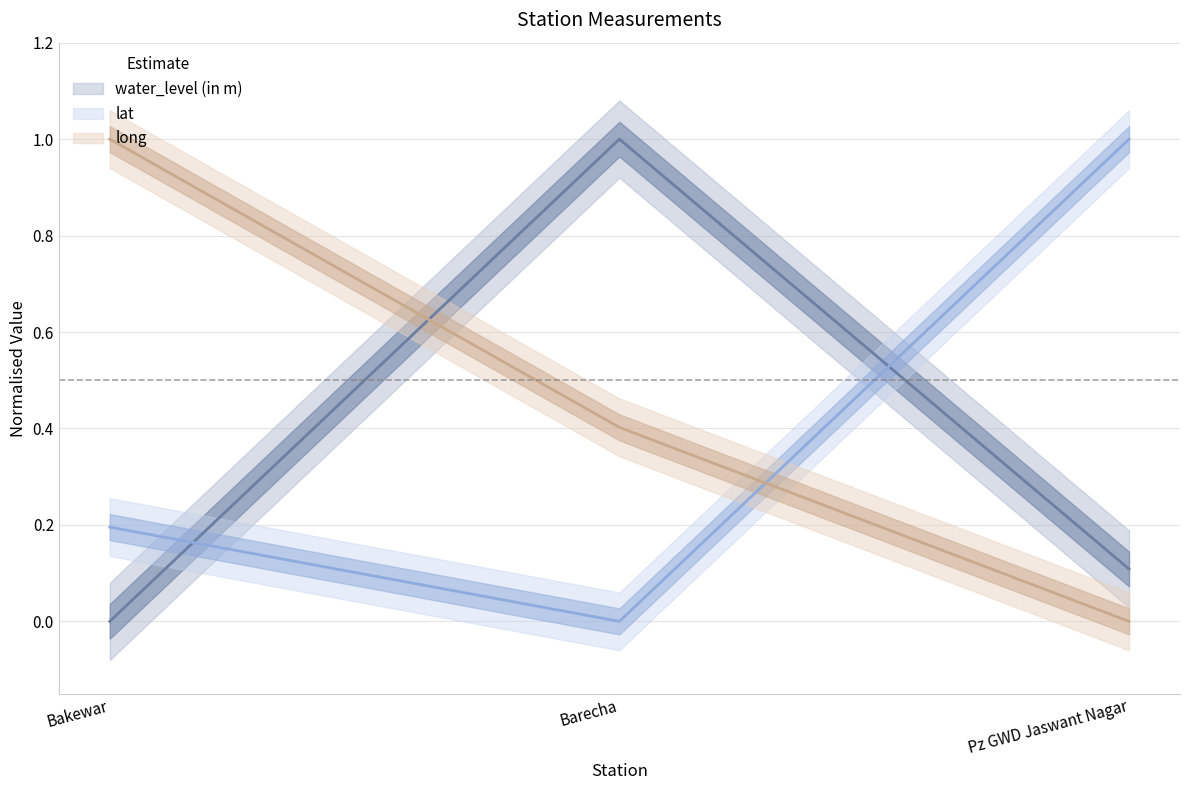

Reading left to right, transcribe all the data shown in this chart.

water_level (in m): 0.0	1.0	0.1
lat: 0.2	0.0	1.0
long: 1.0	0.4	0.0